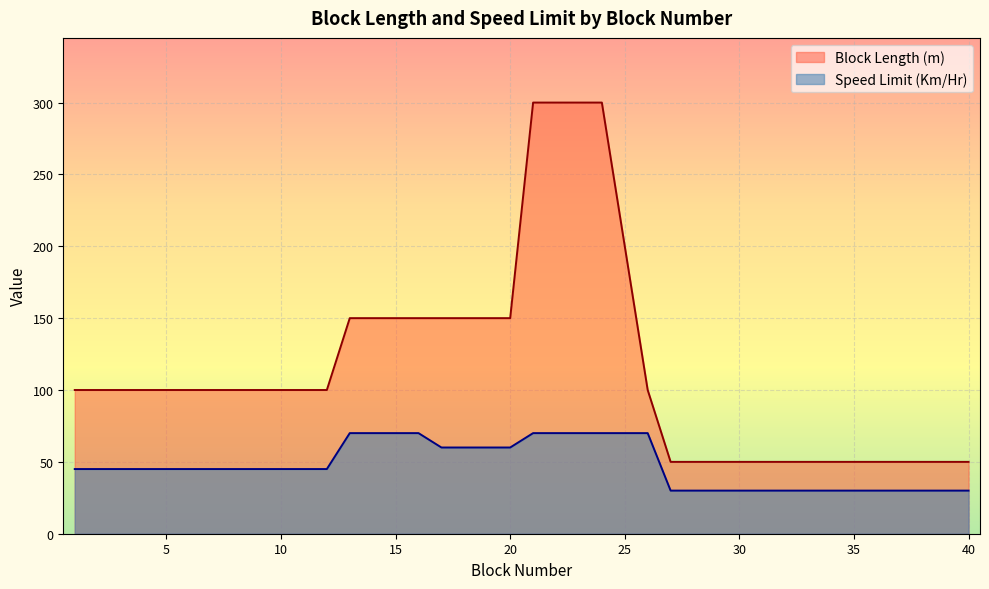

What is the value of the Speed Limit (Km/Hr) point at the 16th from the left?

70